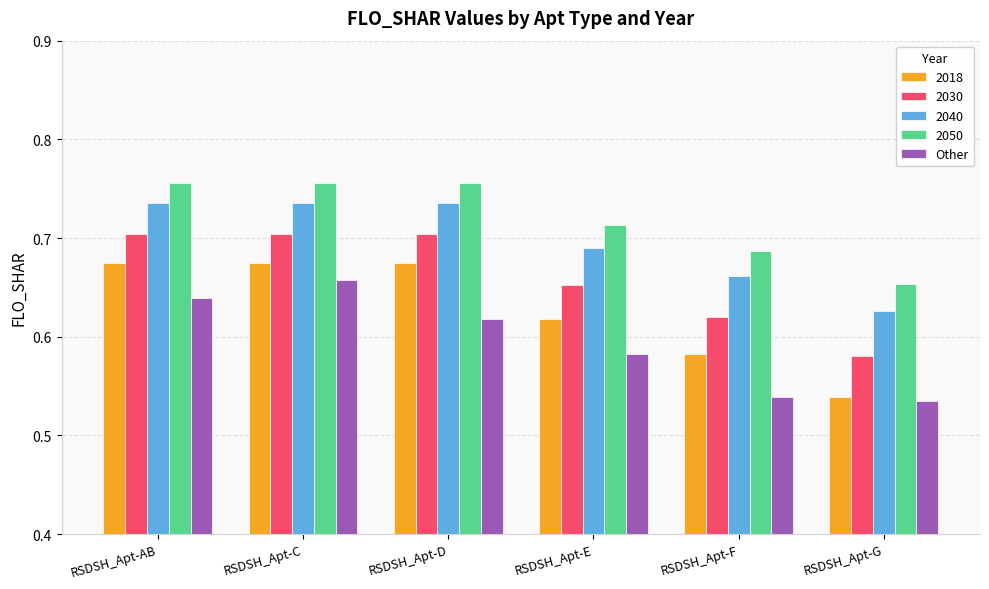

At which label does Other reach its peak?

RSDSH_Apt-C